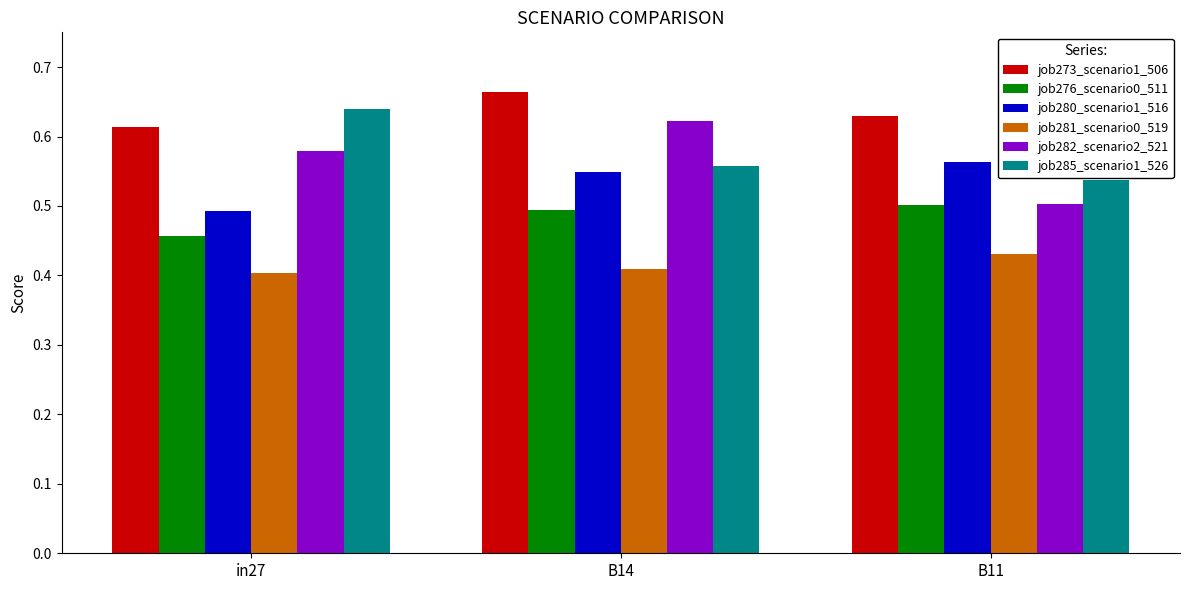

Which label corresponds to the largest value in the chart?

B14